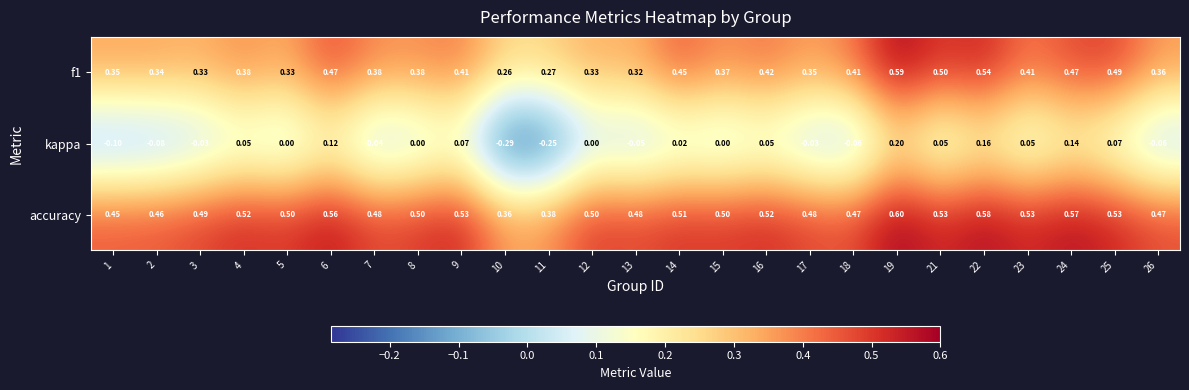

Which series has the largest total across all categories?

accuracy